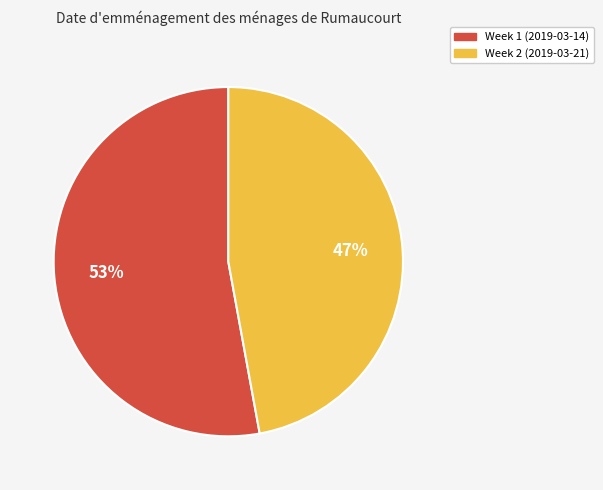

What is the largest slice in the pie chart?

Week 1